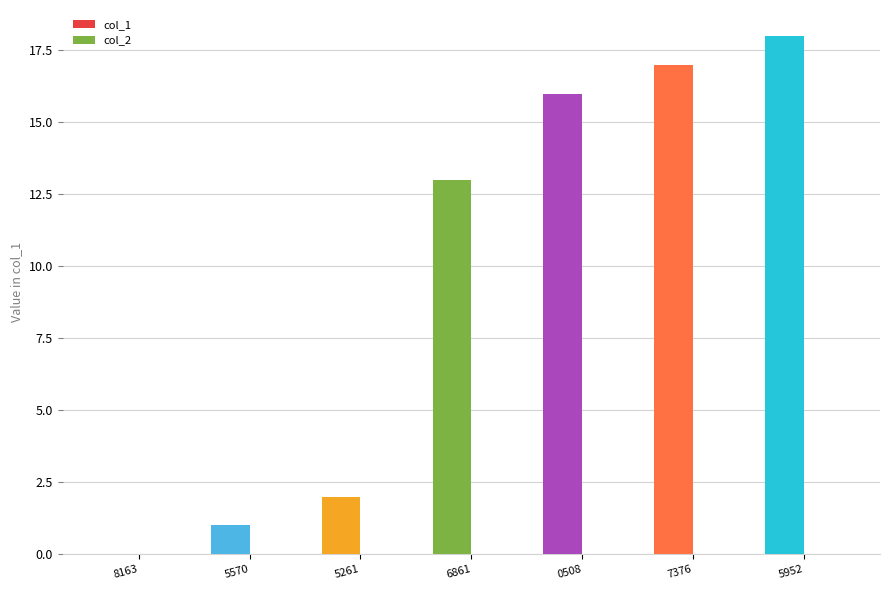

Which has a higher value, 5570 or 5952?

5952